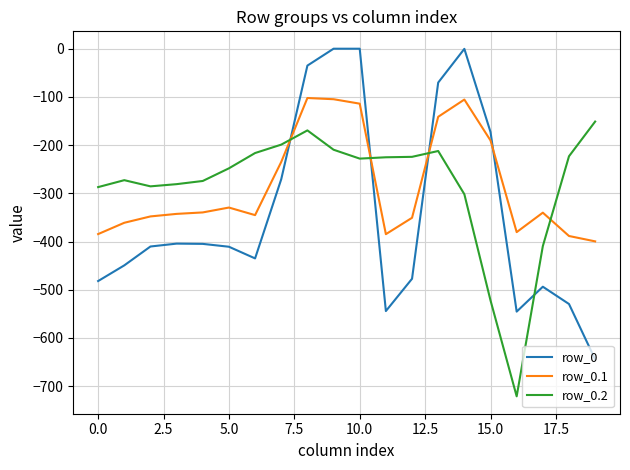

What is the difference between the maximum and minimum values in the row_0 series?

644.5